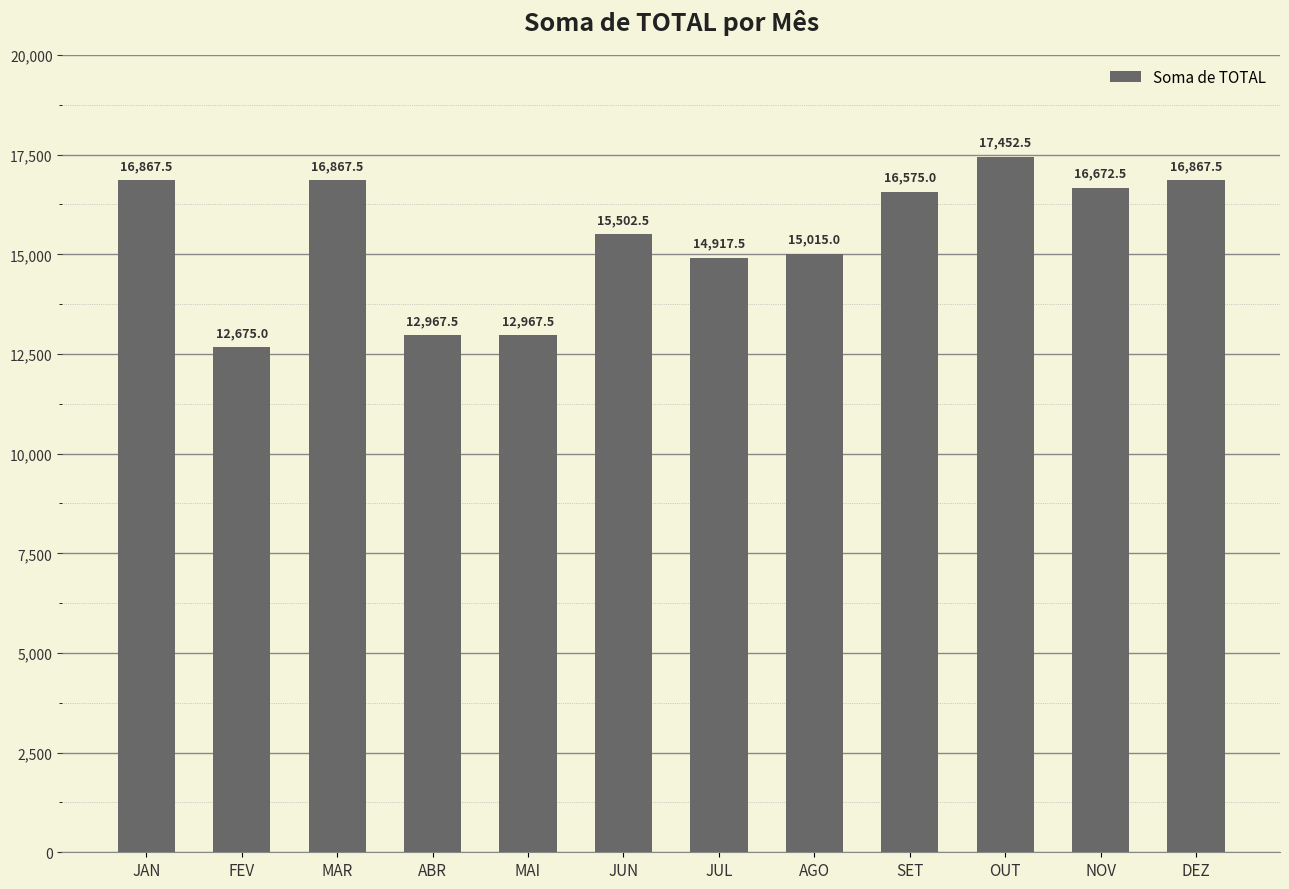

At which label is the value closest to 15063?

AGO